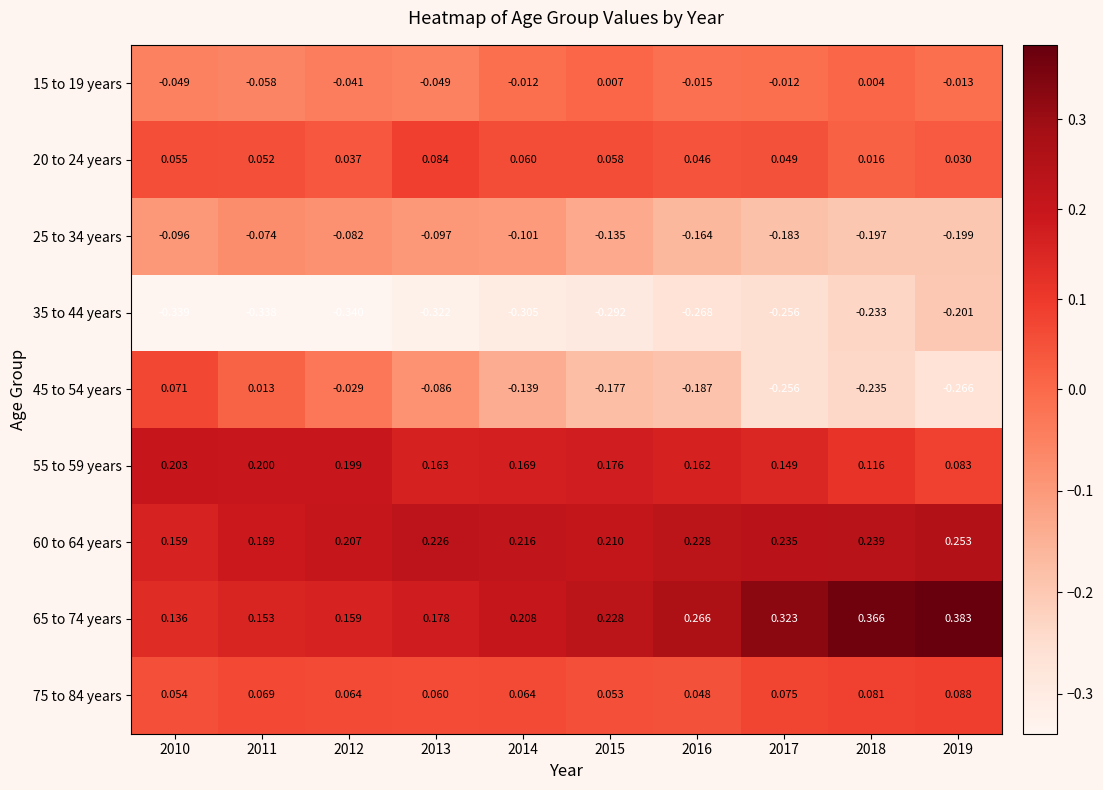

Is the value of 55 to 59 years at 2011 greater than the value of 25 to 34 years at 2016?

Yes